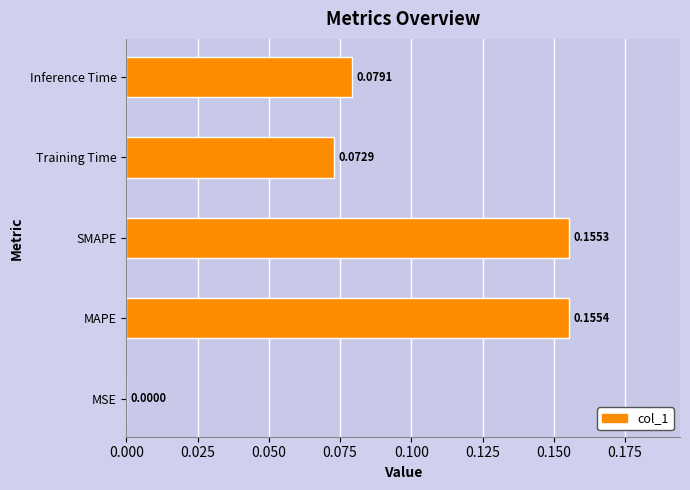

Are the bars horizontal?

Yes